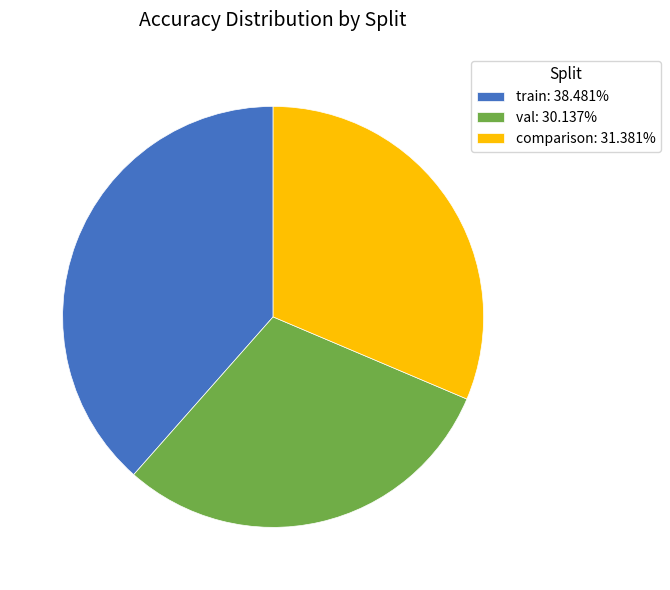

True or false: comparison accounts for 18% of the total.

False